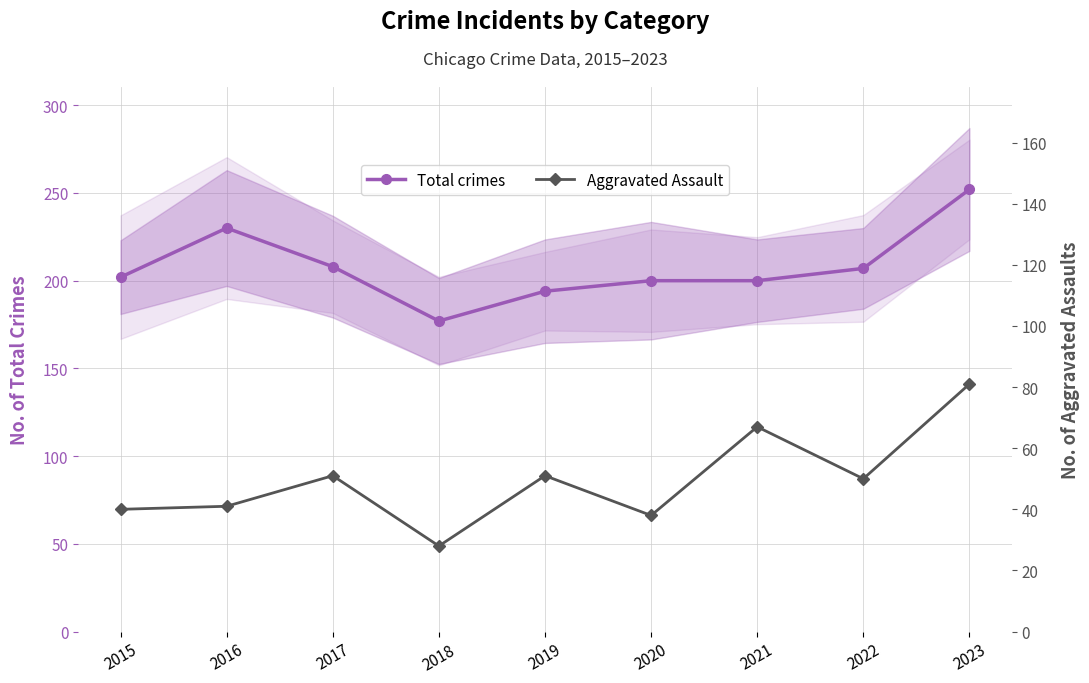

What is the maximum value shown in the chart?

252